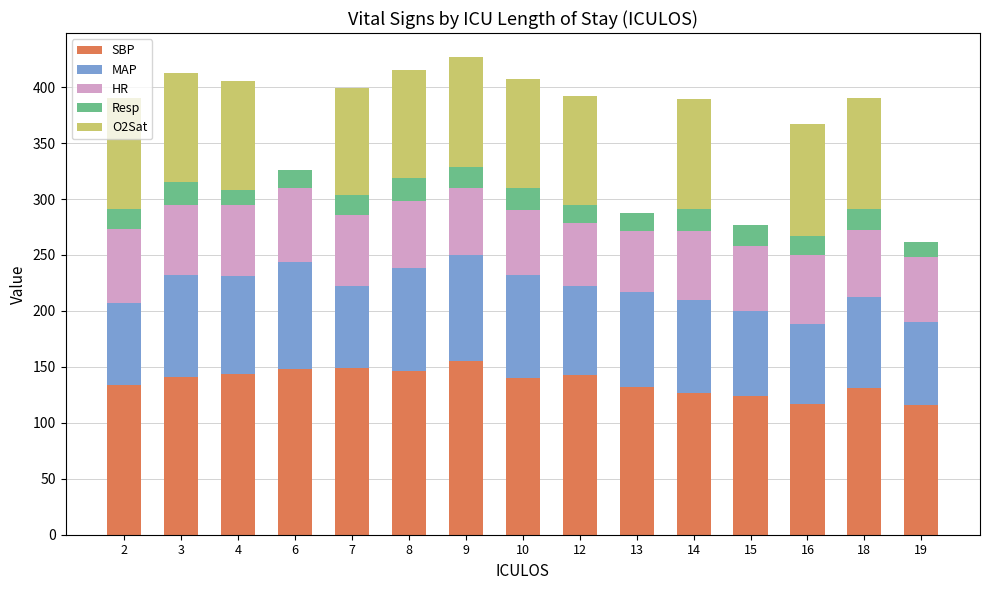

What is the total value across all series at 3?

413.0